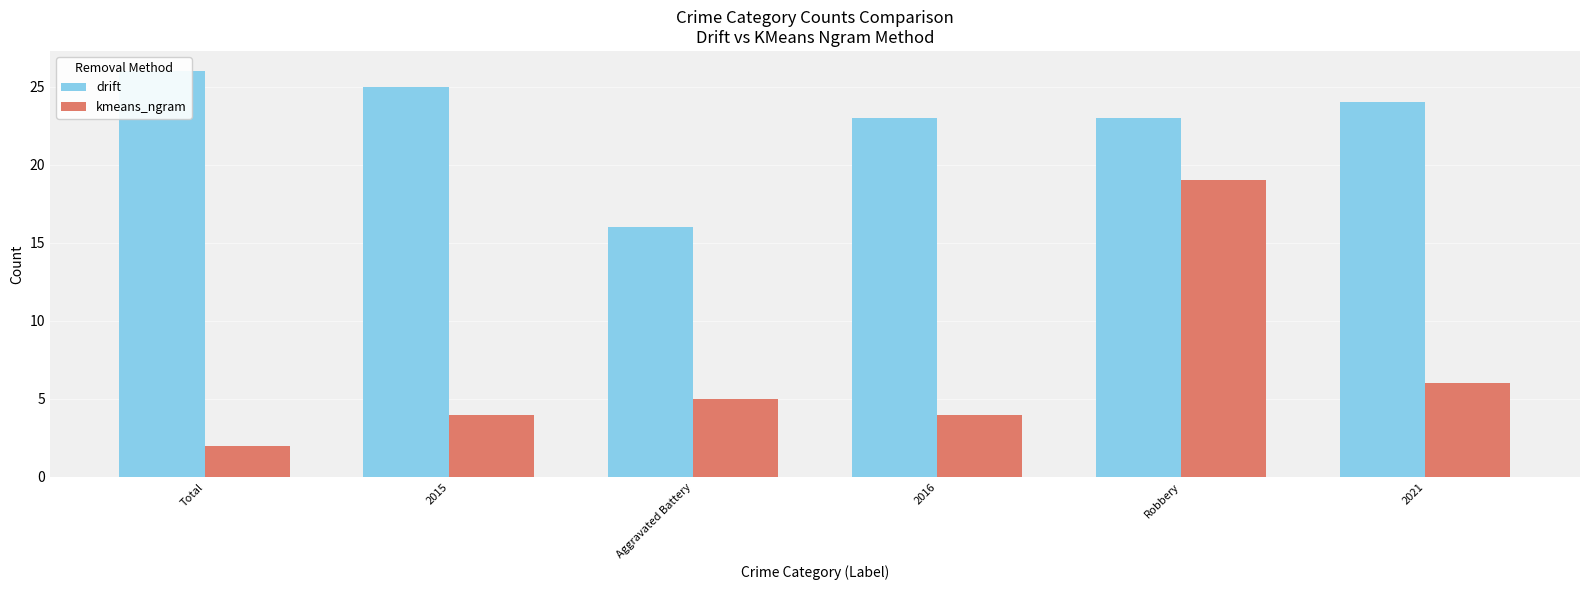

Does the chart contain any negative values?

No